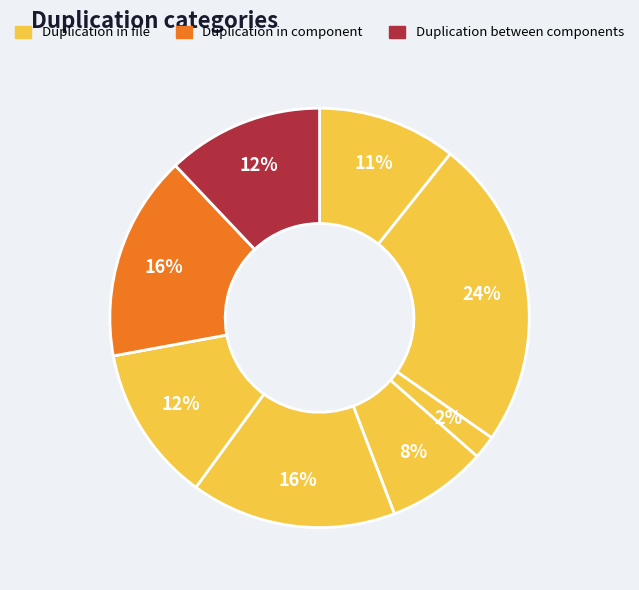

Count the number of slices in the pie.

8